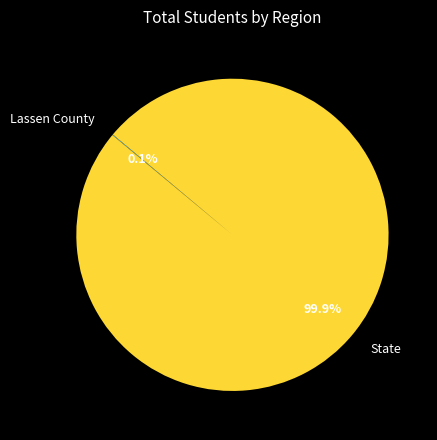

What portion of the pie excludes State?

0.1%